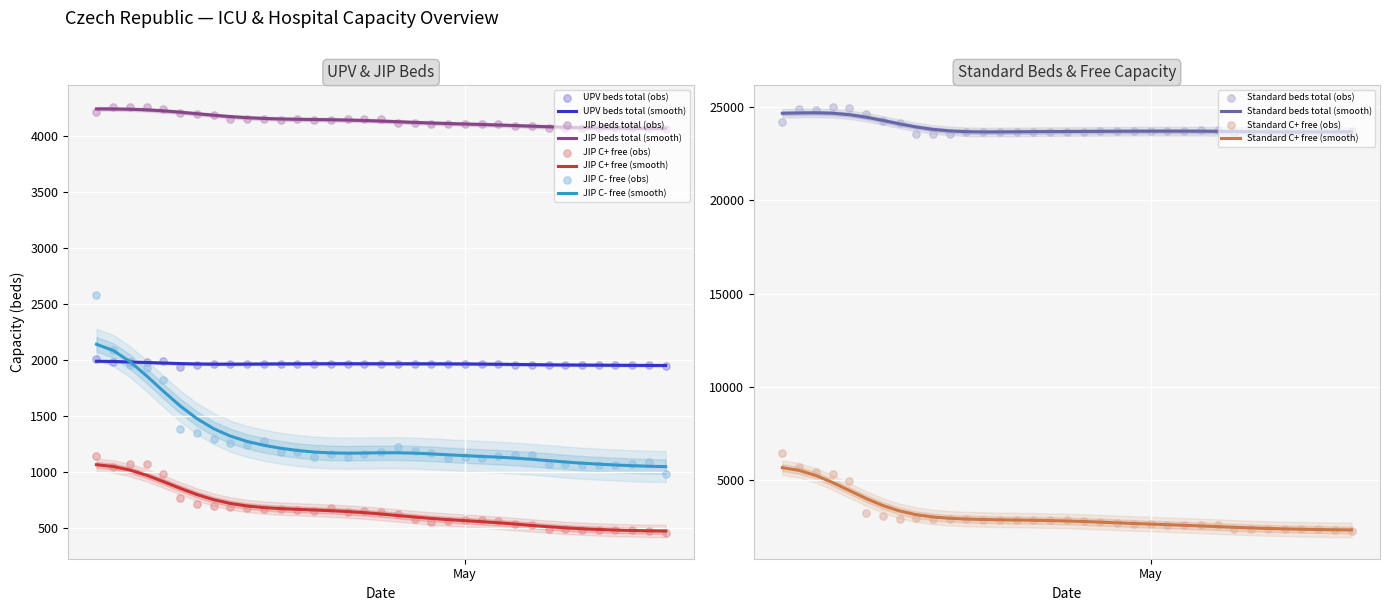

What is the highest value of the UPV beds total (smooth) series?

1990.6